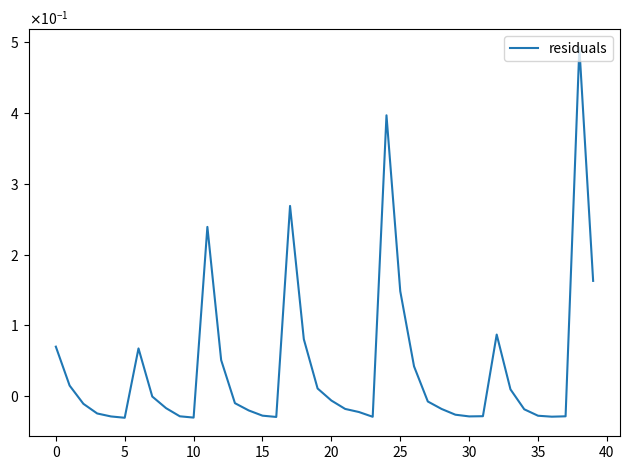

Does the chart have visible grid lines?

No